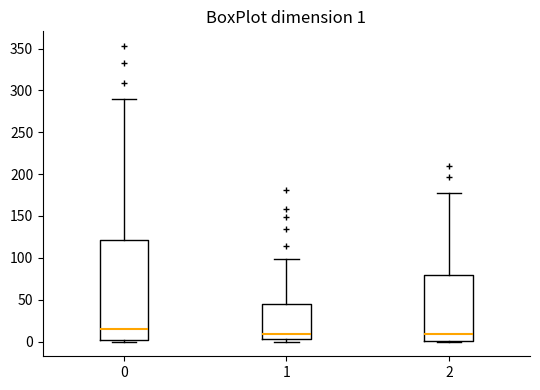

Which box is the tallest, from its lower edge to its upper edge?

0